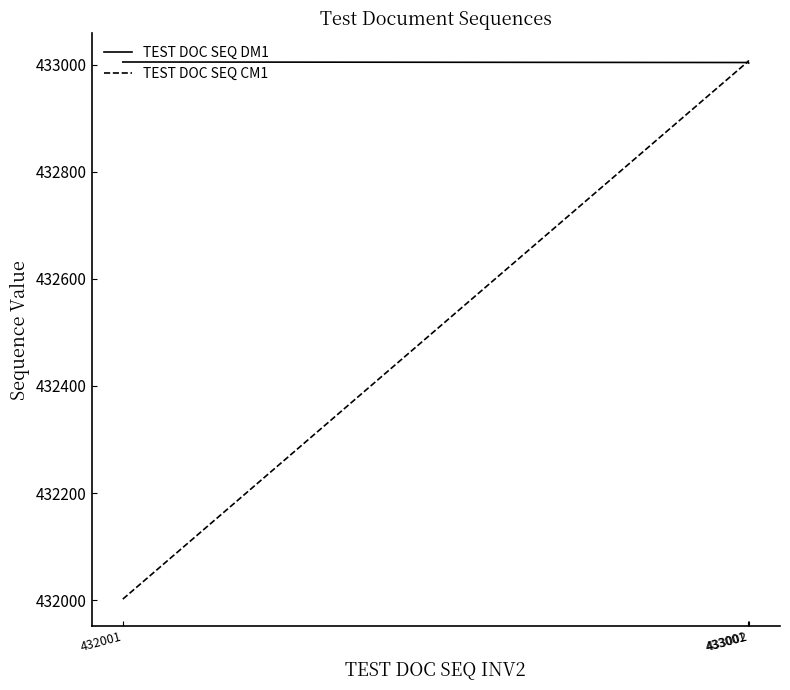

Which series has the widest spread of values?

TEST DOC SEQ CM1